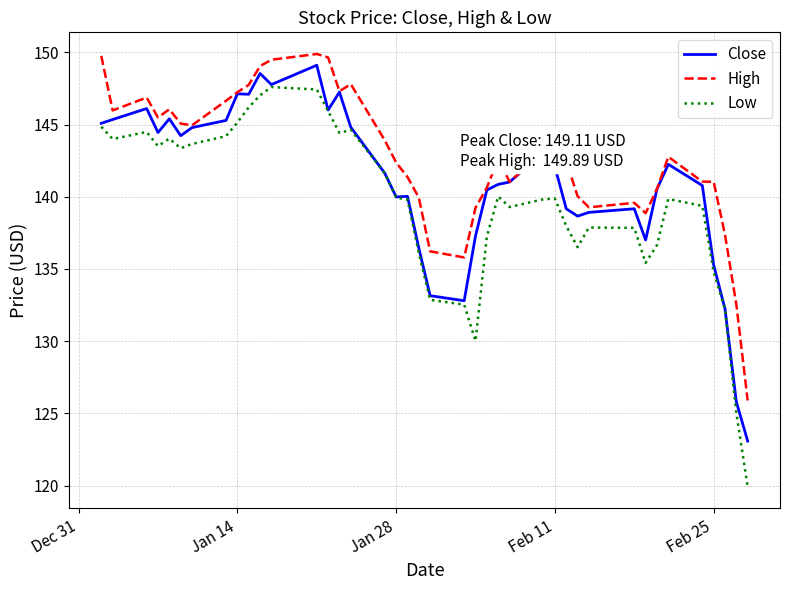

Which series has the largest total across all categories?

High